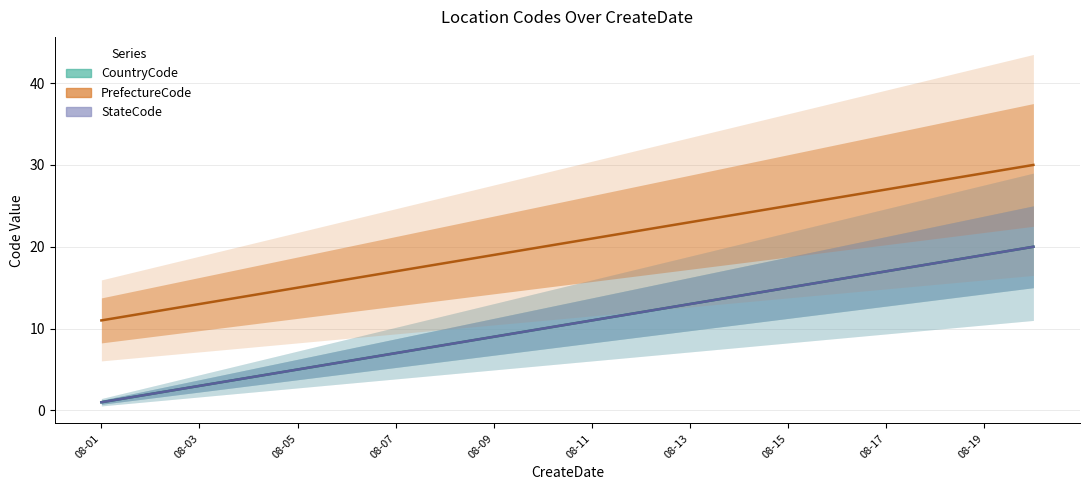

True or false: CountryCode has a value of 15 at 08-15.

True